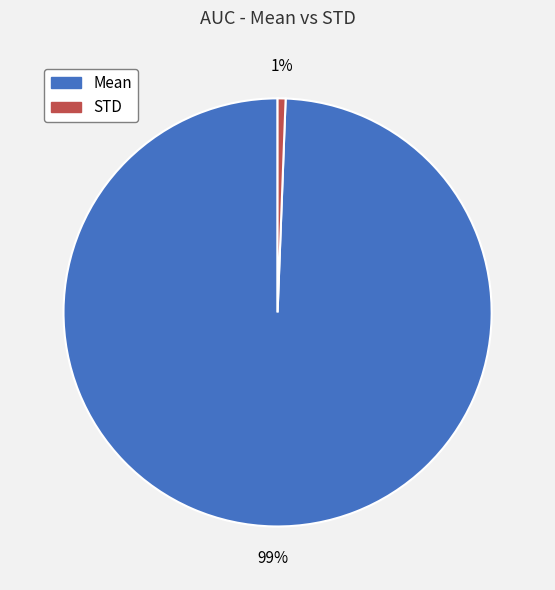

Rank the categories by value from highest to lowest.

Mean, STD